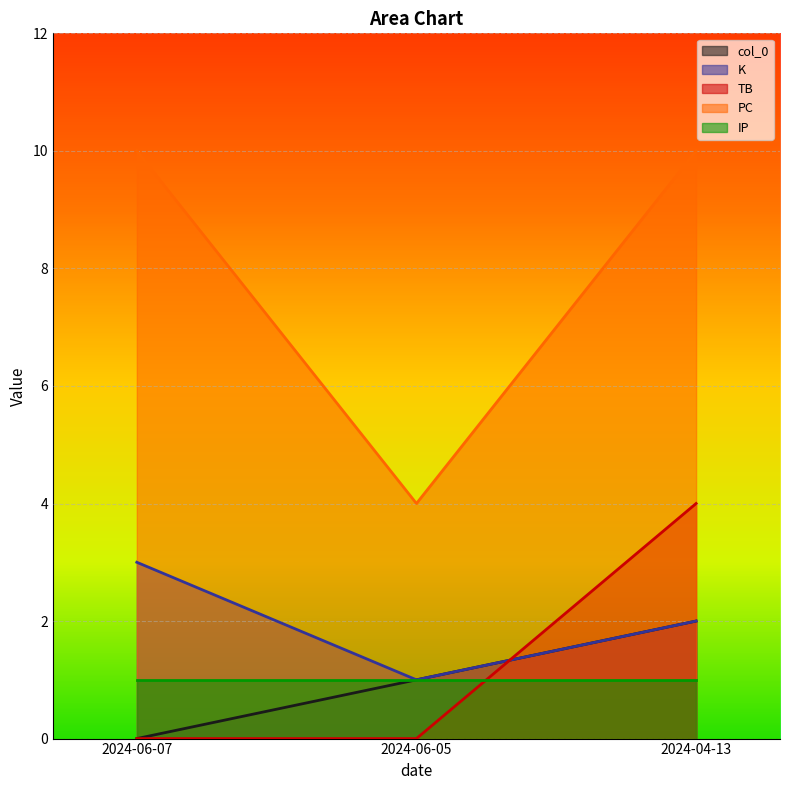

What is the value of the K point at the 1st from the left?

3